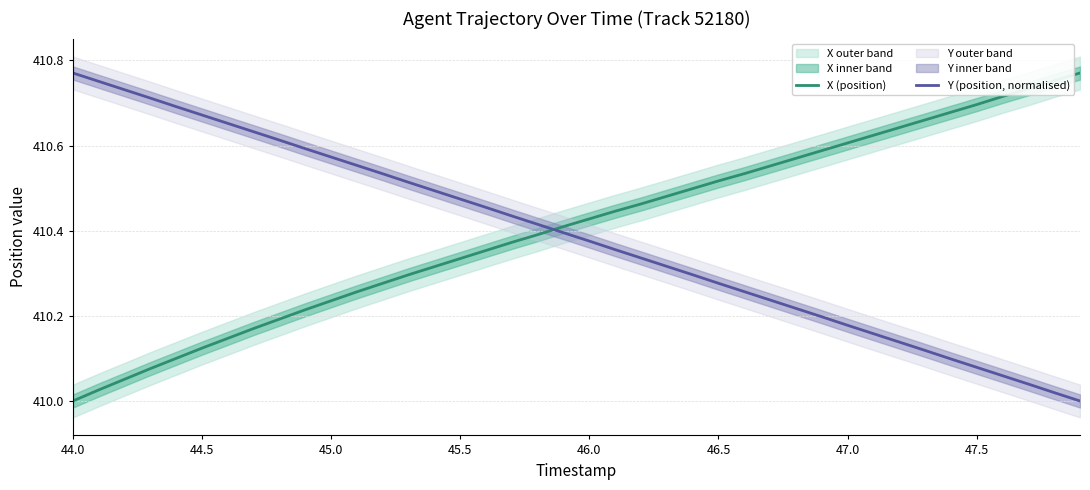

At which label does X (position) reach its minimum?

44.0